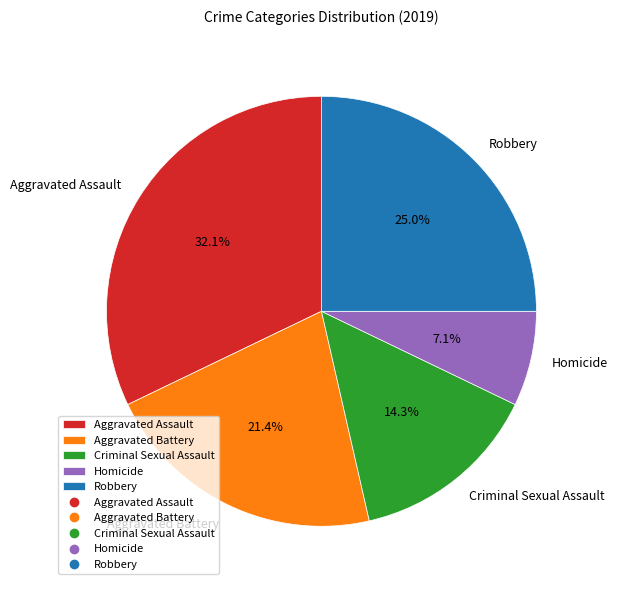

Which has a higher value, Robbery or Aggravated Battery?

Robbery